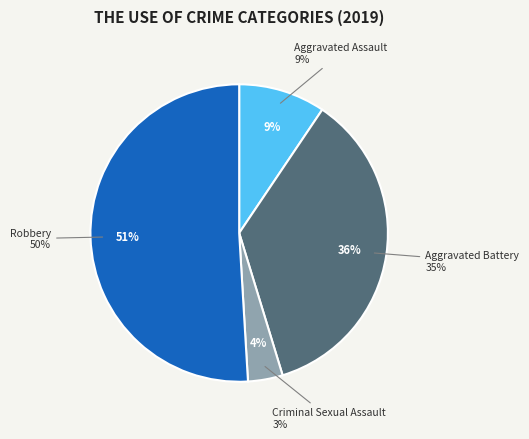

Which has a higher value, Criminal Sexual Assault or Robbery?

Robbery